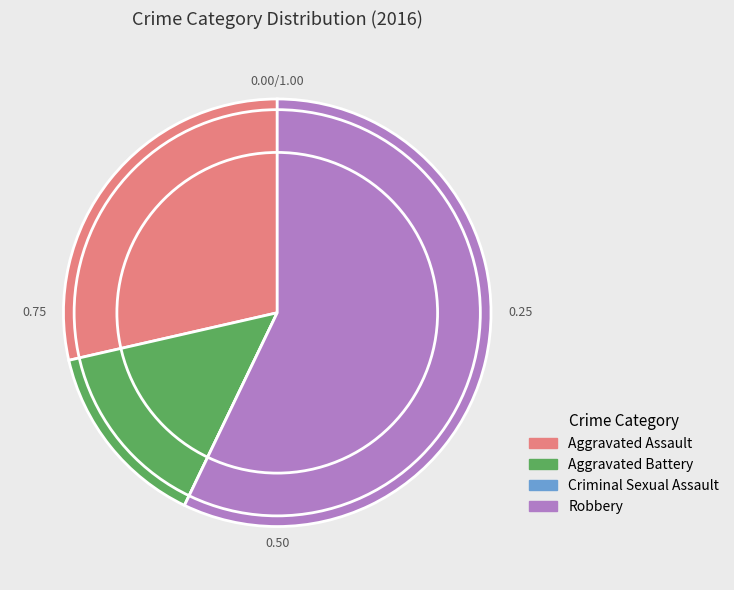

Is there any slice that represents more than half of the pie?

Yes